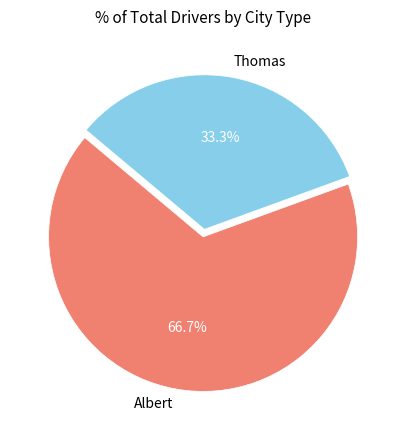

Which slice represents more than half of the pie?

Albert